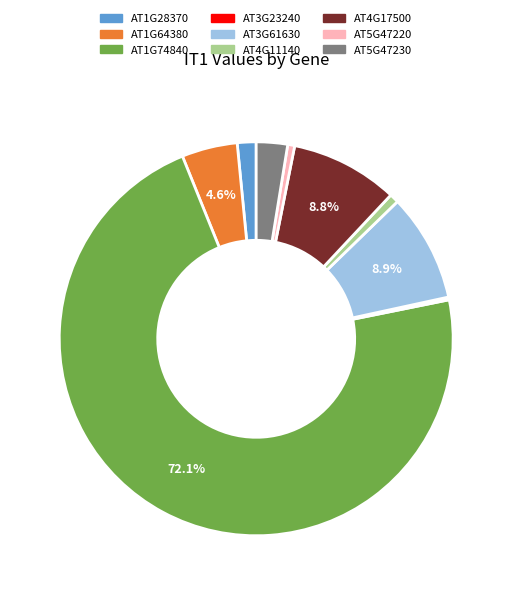

Is there a majority slice in this chart?

Yes